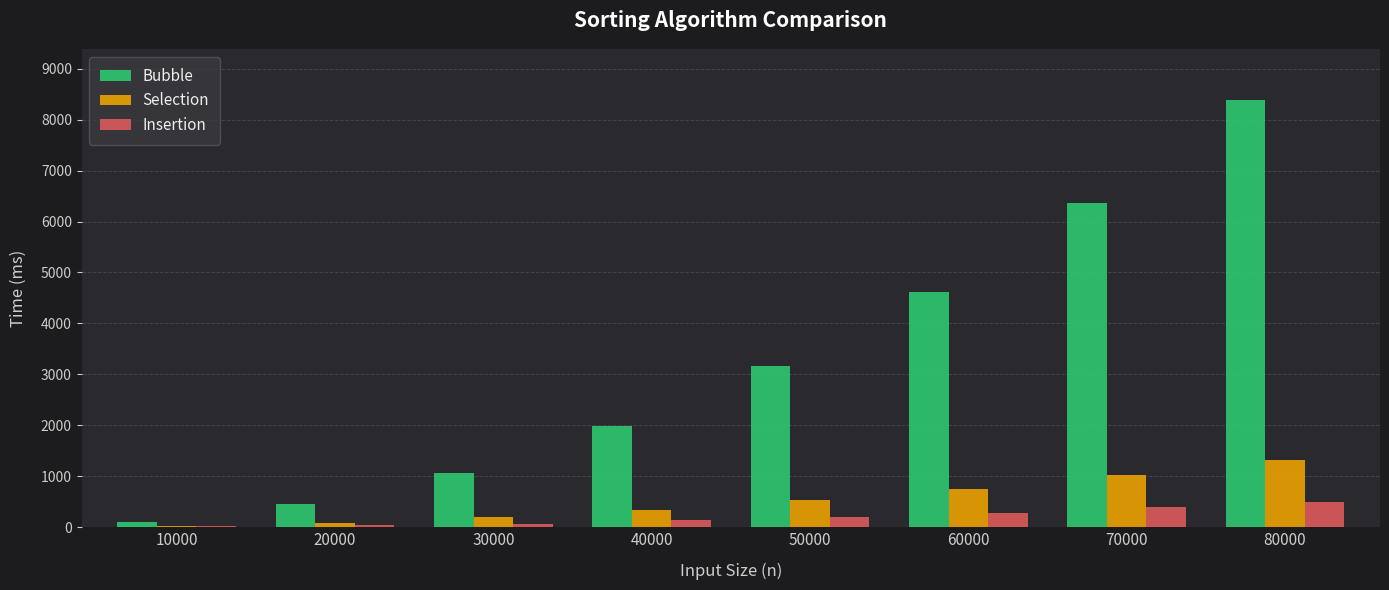

What is the greatest value displayed?

8379.8